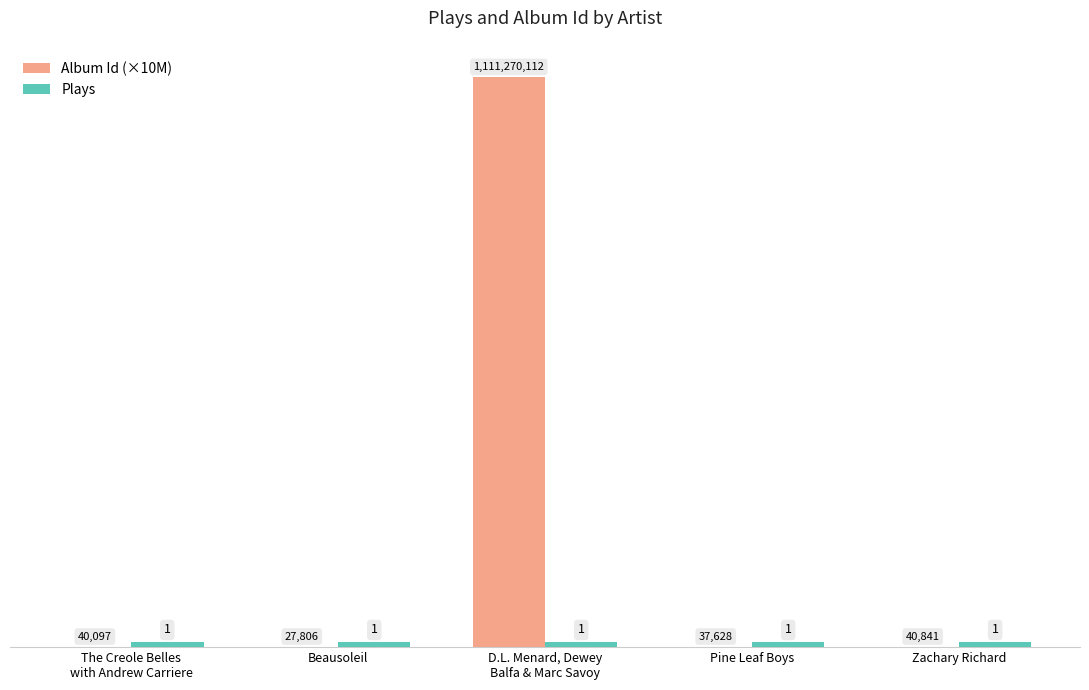

Which series has the largest total across all categories?

Album Id (×10M)